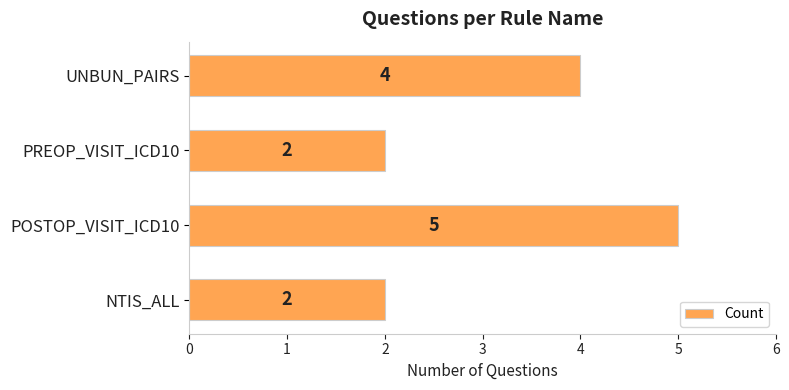

At which category does the chart reach its peak across all series?

POSTOP_VISIT_ICD10